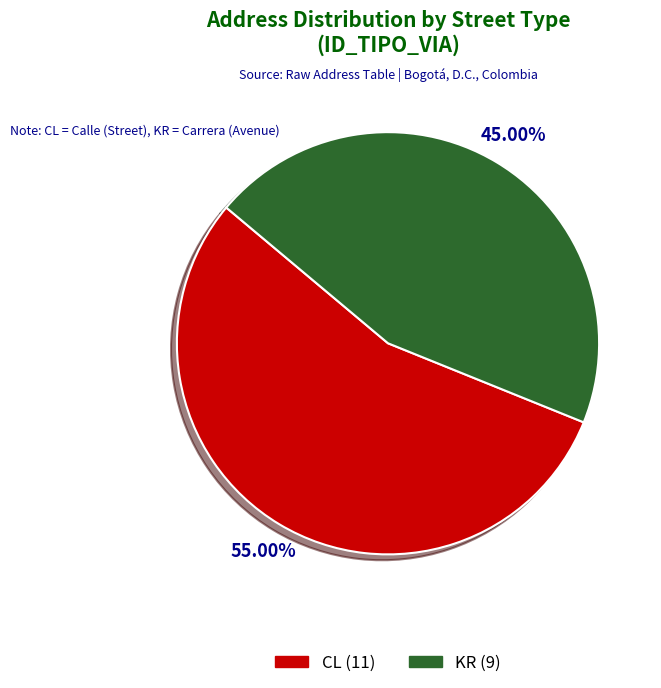

Does KR represent more than half of the total?

No